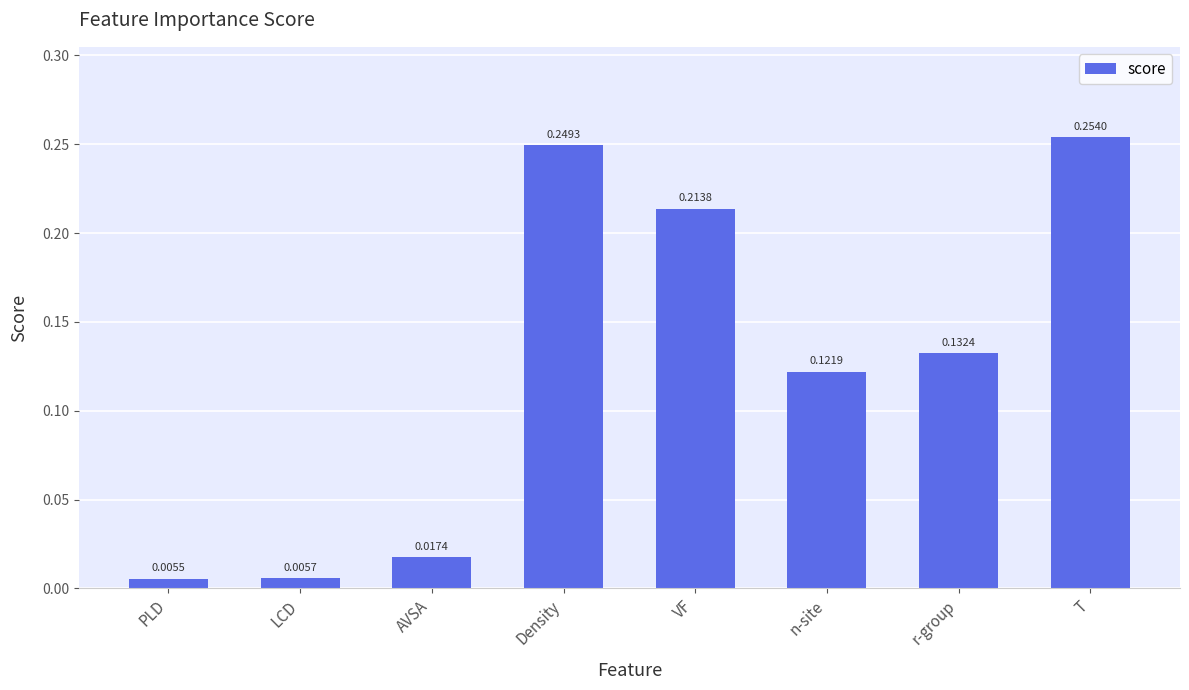

What position from the left is AVSA?

3